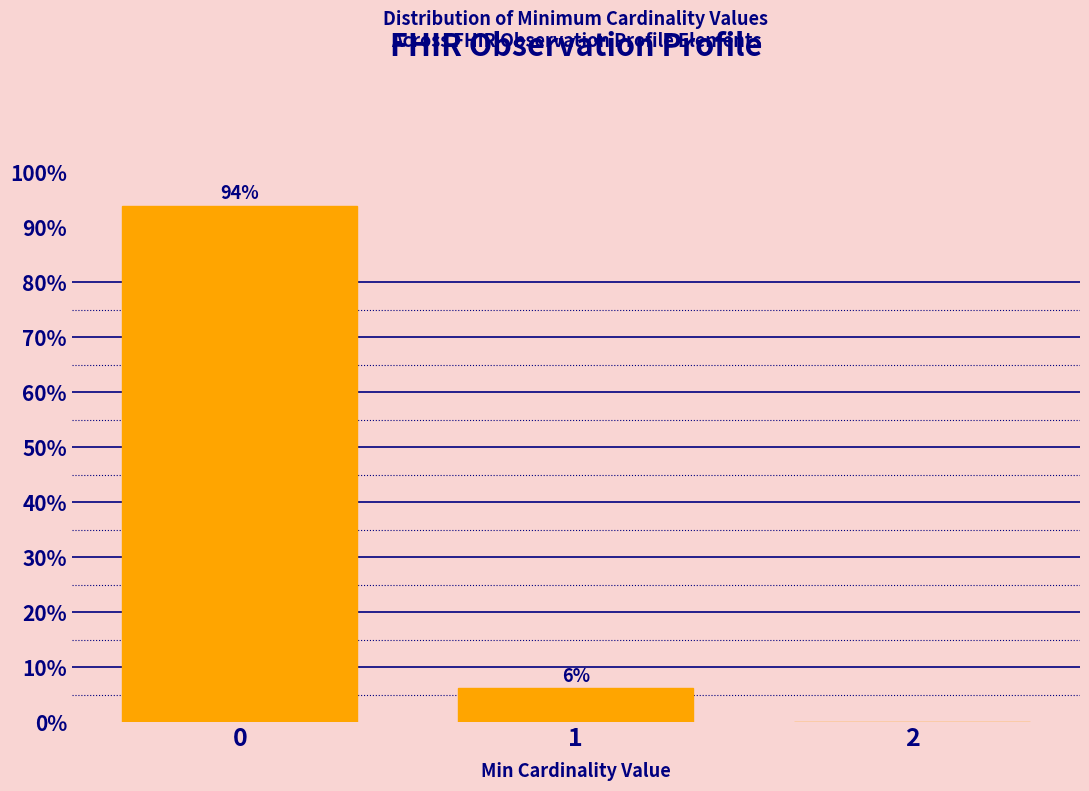

What value does the data have at 0?

93.9